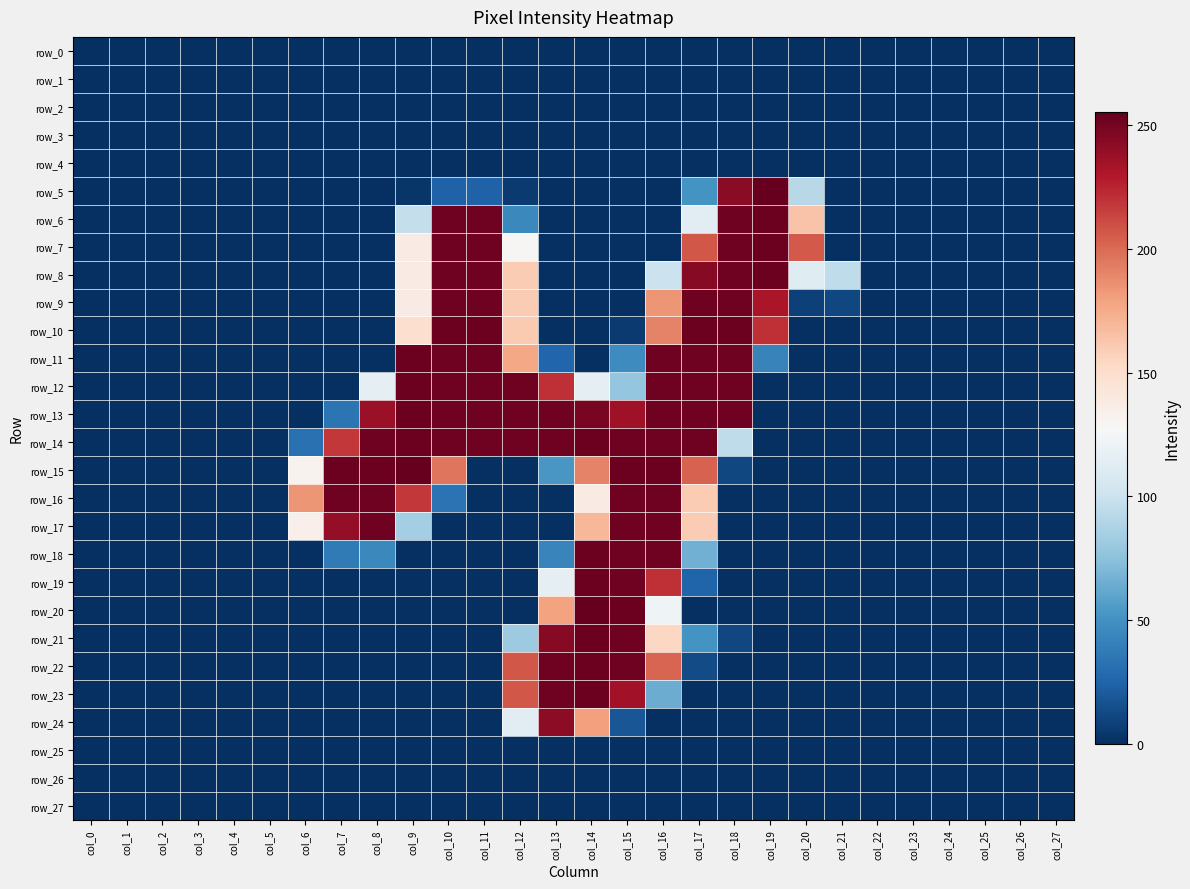

Which series changed the most between col_2 and col_24?

row_0